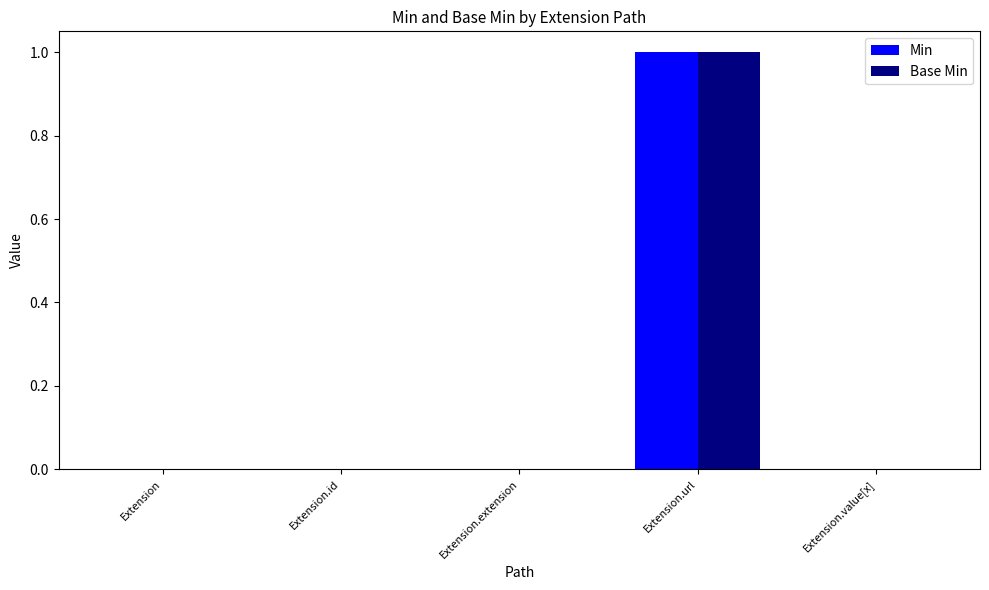

Is it true that Min equals 0 at Extension.id?

True